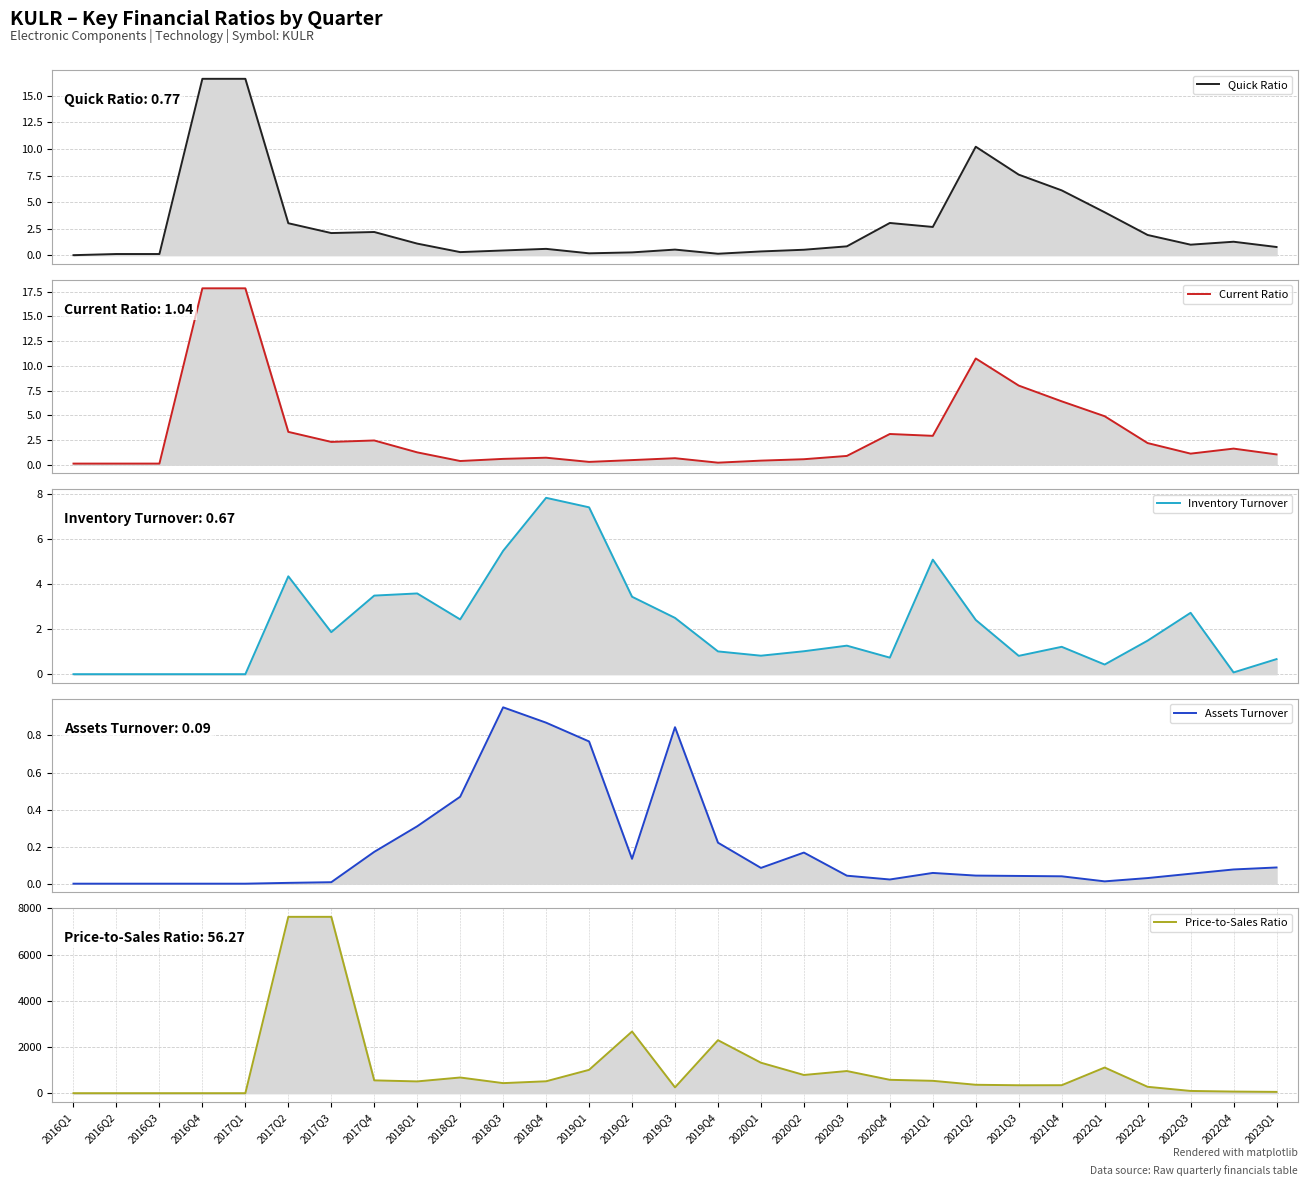

Reading left to right, transcribe all the data shown in this chart.

Quick Ratio: 2016Q1=0.0	2016Q2=0.1	2016Q3=0.1	2016Q4=16.6	2017Q1=16.6	2017Q2=3.0	2017Q3=2.1	2017Q4=2.2	2018Q1=1.1	2018Q2=0.3	2018Q3=0.4	2018Q4=0.6	2019Q1=0.2	2019Q2=0.3	2019Q3=0.5	2019Q4=0.1	2020Q1=0.4	2020Q2=0.5	2020Q3=0.8	2020Q4=3.0	2021Q1=2.7	2021Q2=10.2	2021Q3=7.6	2021Q4=6.1	2022Q1=4.0	2022Q2=1.9	2022Q3=1.0	2022Q4=1.3	2023Q1=0.8
Current Ratio: 2016Q1=0.1	2016Q2=0.1	2016Q3=0.1	2016Q4=17.8	2017Q1=17.8	2017Q2=3.3	2017Q3=2.3	2017Q4=2.4	2018Q1=1.2	2018Q2=0.4	2018Q3=0.6	2018Q4=0.7	2019Q1=0.3	2019Q2=0.5	2019Q3=0.7	2019Q4=0.2	2020Q1=0.4	2020Q2=0.6	2020Q3=0.9	2020Q4=3.1	2021Q1=2.9	2021Q2=10.7	2021Q3=8.0	2021Q4=6.4	2022Q1=4.9	2022Q2=2.2	2022Q3=1.1	2022Q4=1.6	2023Q1=1.0
Inventory Turnover: 2016Q1=0.0	2016Q2=0.0	2016Q3=0.0	2016Q4=0.0	2017Q1=0.0	2017Q2=4.3	2017Q3=1.9	2017Q4=3.5	2018Q1=3.6	2018Q2=2.4	2018Q3=5.5	2018Q4=7.8	2019Q1=7.4	2019Q2=3.4	2019Q3=2.5	2019Q4=1.0	2020Q1=0.8	2020Q2=1.0	2020Q3=1.3	2020Q4=0.7	2021Q1=5.1	2021Q2=2.4	2021Q3=0.8	2021Q4=1.2	2022Q1=0.4	2022Q2=1.5	2022Q3=2.7	2022Q4=0.1	2023Q1=0.7
Assets Turnover: 2016Q1=0.0	2016Q2=0.0	2016Q3=0.0	2016Q4=0.0	2017Q1=0.0	2017Q2=0.0	2017Q3=0.0	2017Q4=0.2	2018Q1=0.3	2018Q2=0.5	2018Q3=1.0	2018Q4=0.9	2019Q1=0.8	2019Q2=0.1	2019Q3=0.8	2019Q4=0.2	2020Q1=0.1	2020Q2=0.2	2020Q3=0.0	2020Q4=0.0	2021Q1=0.1	2021Q2=0.0	2021Q3=0.0	2021Q4=0.0	2022Q1=0.0	2022Q2=0.0	2022Q3=0.1	2022Q4=0.1	2023Q1=0.1
Price-to-Sales Ratio: 2016Q1=0.0	2016Q2=0.0	2016Q3=0.0	2016Q4=0.0	2017Q1=0.0	2017Q2=7630.1	2017Q3=7630.1	2017Q4=554.3	2018Q1=509.4	2018Q2=678.5	2018Q3=435.0	2018Q4=514.8	2019Q1=1009.6	2019Q2=2668.2	2019Q3=251.8	2019Q4=2293.0	2020Q1=1318.5	2020Q2=787.6	2020Q3=958.2	2020Q4=578.4	2021Q1=534.6	2021Q2=363.7	2021Q3=342.7	2021Q4=345.1	2022Q1=1110.0	2022Q2=275.8	2022Q3=97.0	2022Q4=69.9	2023Q1=56.3